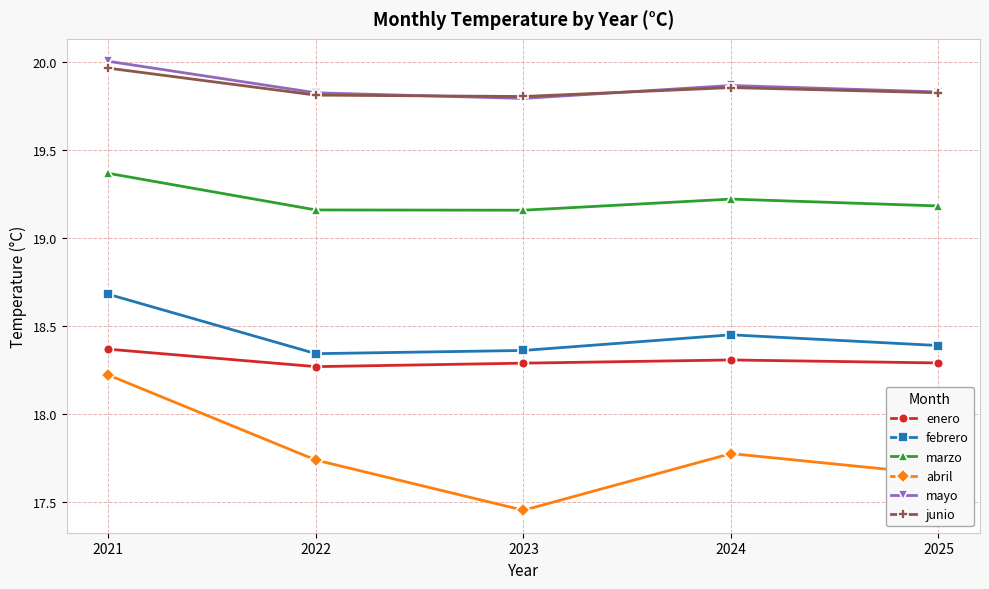

At which category does the chart reach its minimum across all series?

2023